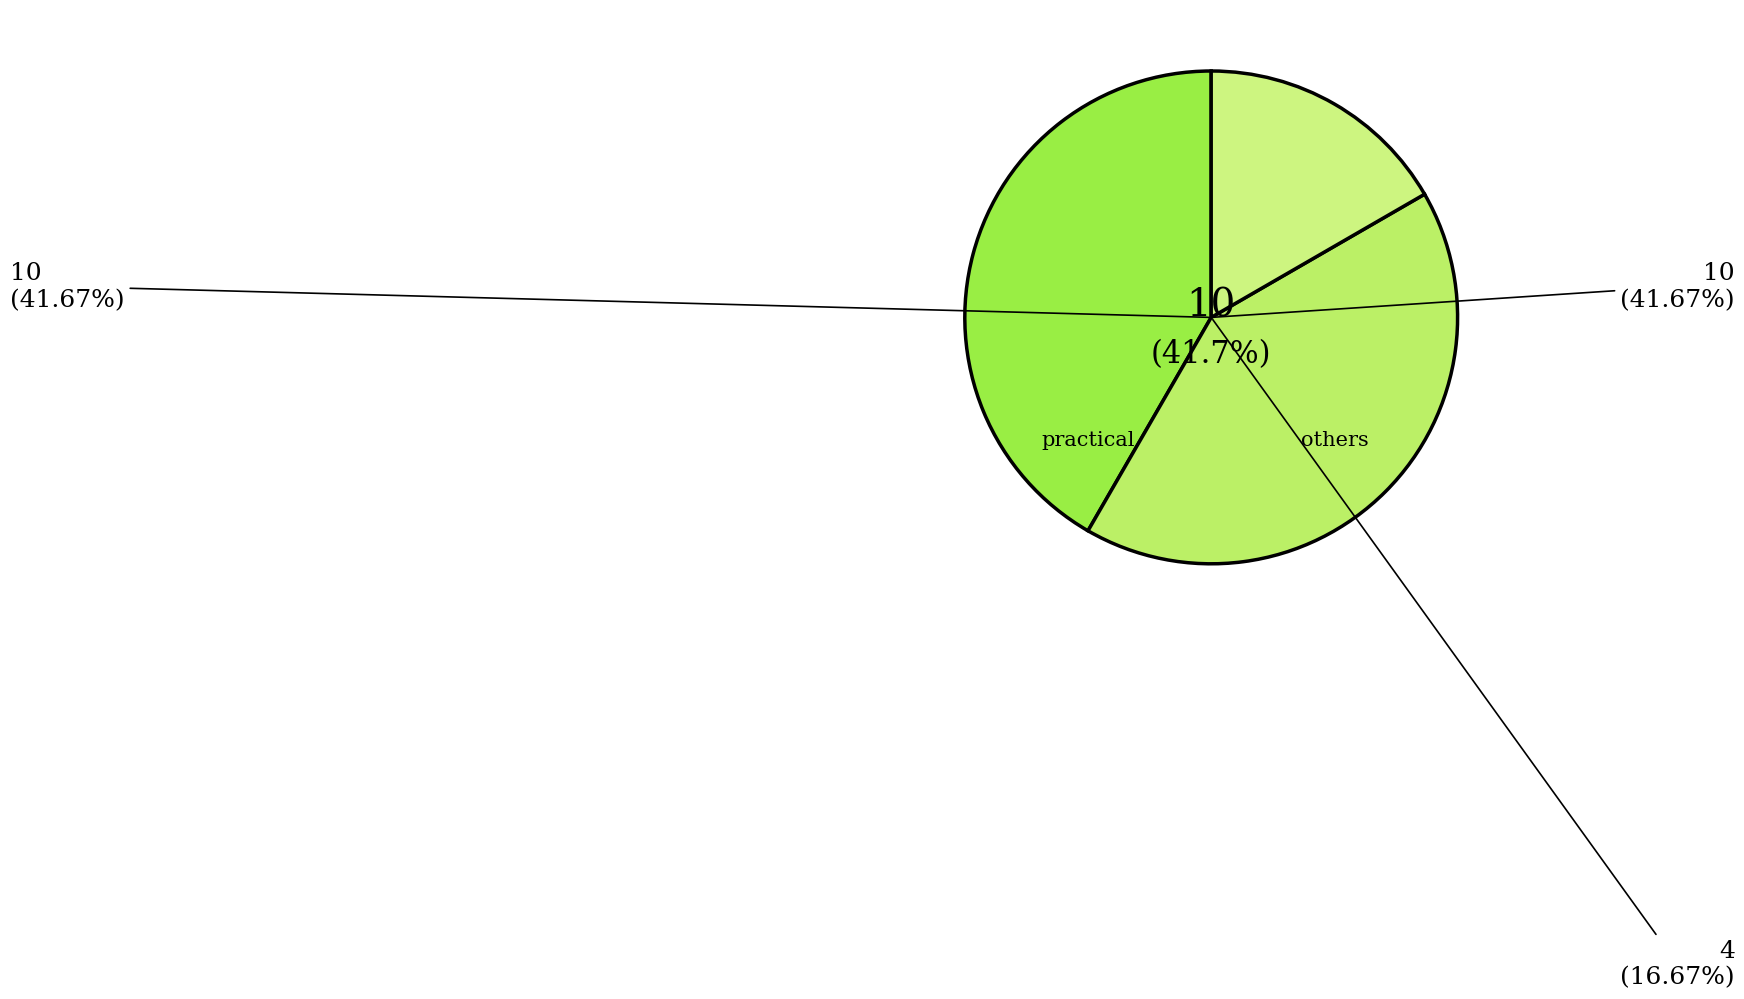

The empty slice represents 1% of the pie. True or false?

False